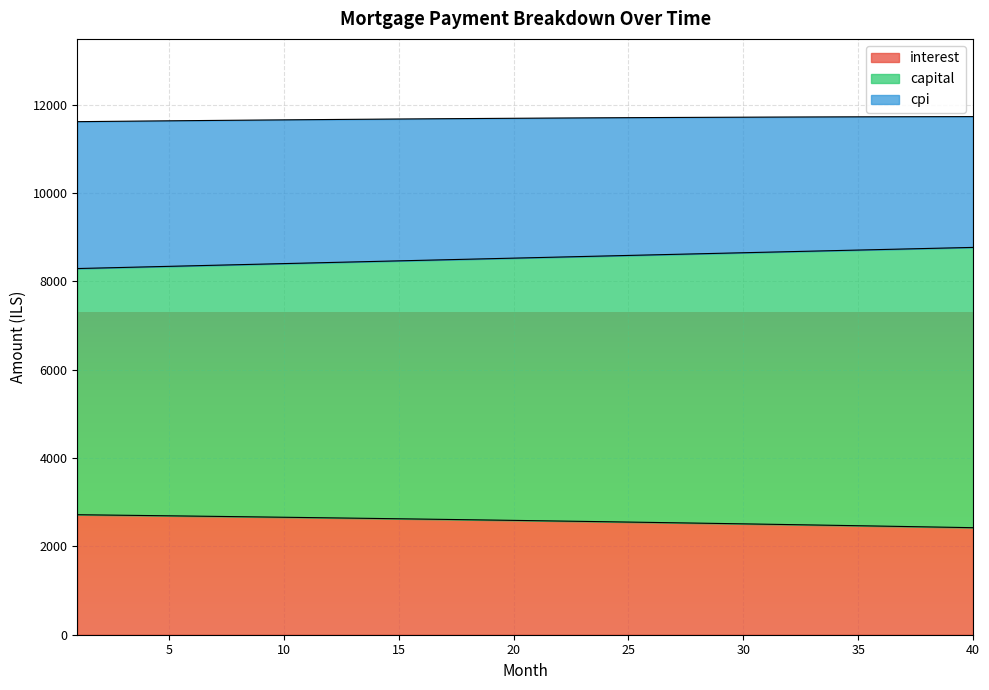

List the labels in order of capital value, largest first.

40, 39, 38, 37, 36, 35, 34, 33, 32, 31, 30, 29, 28, 27, 26, 25, 24, 23, 22, 21, 20, 19, 18, 17, 16, 15, 14, 13, 12, 11, 10, 9, 8, 7, 6, 5, 4, 3, 2, 1